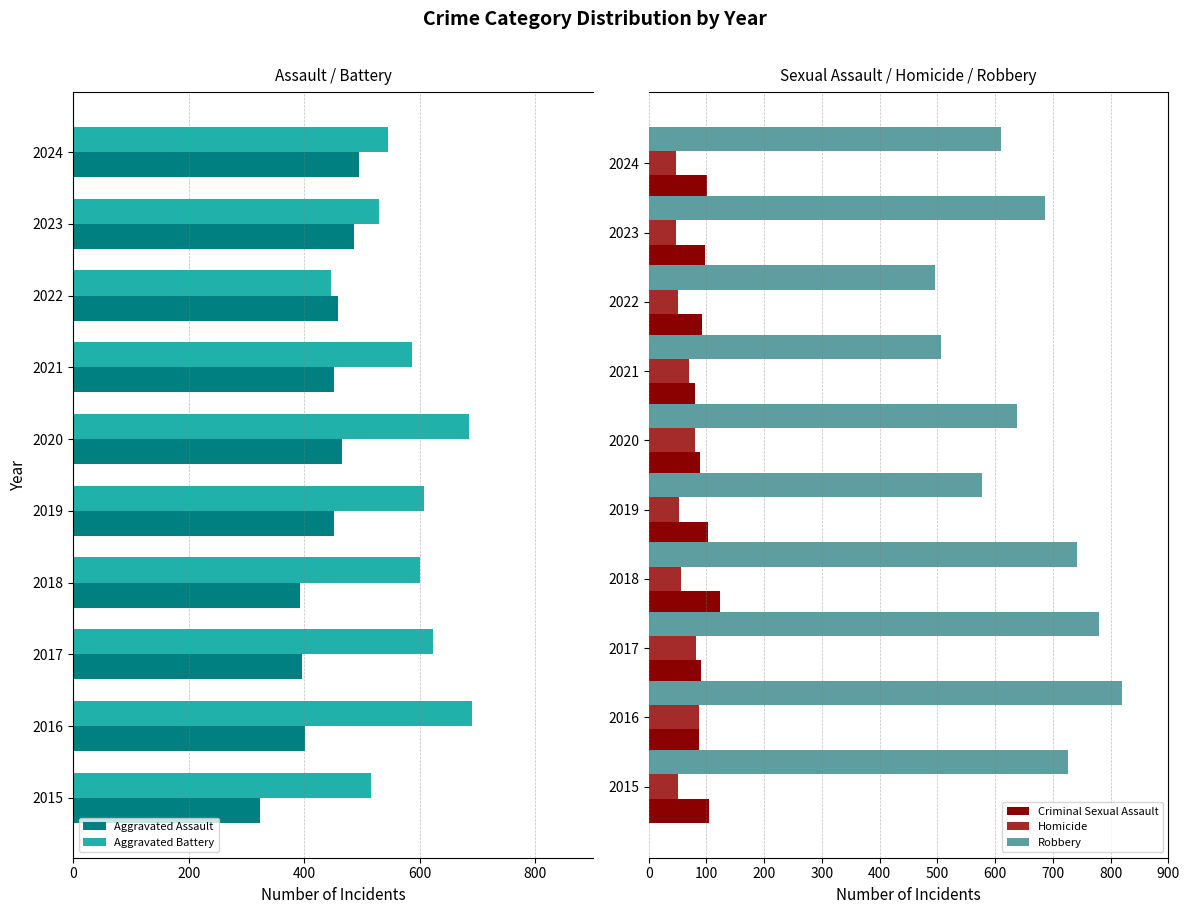

What is the average value of the Robbery series?

658